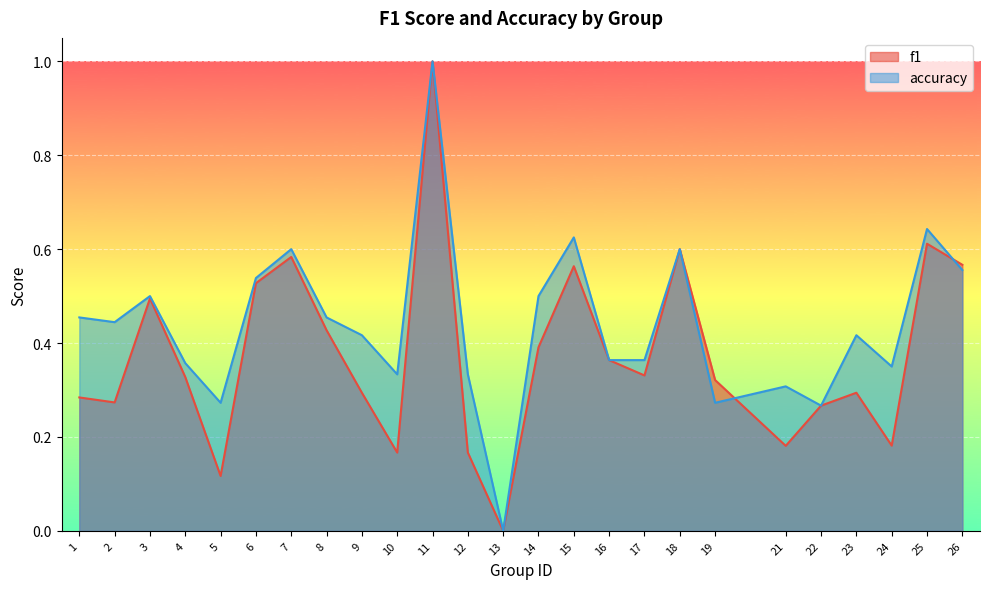

Where is accuracy nearest to the value 0?

13